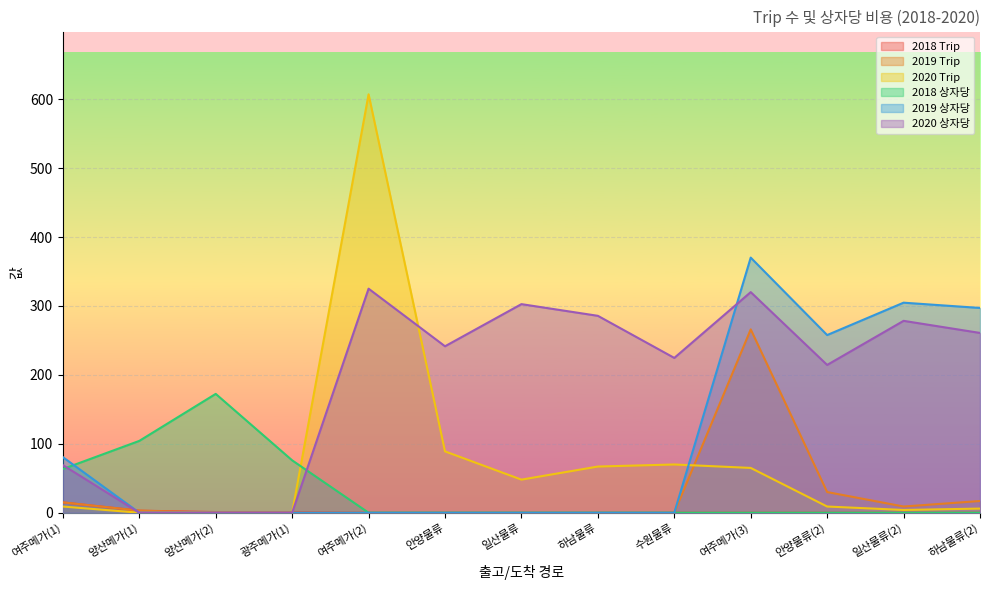

Which has a higher value, 하남물류 or 광주메가(1)?

광주메가(1)